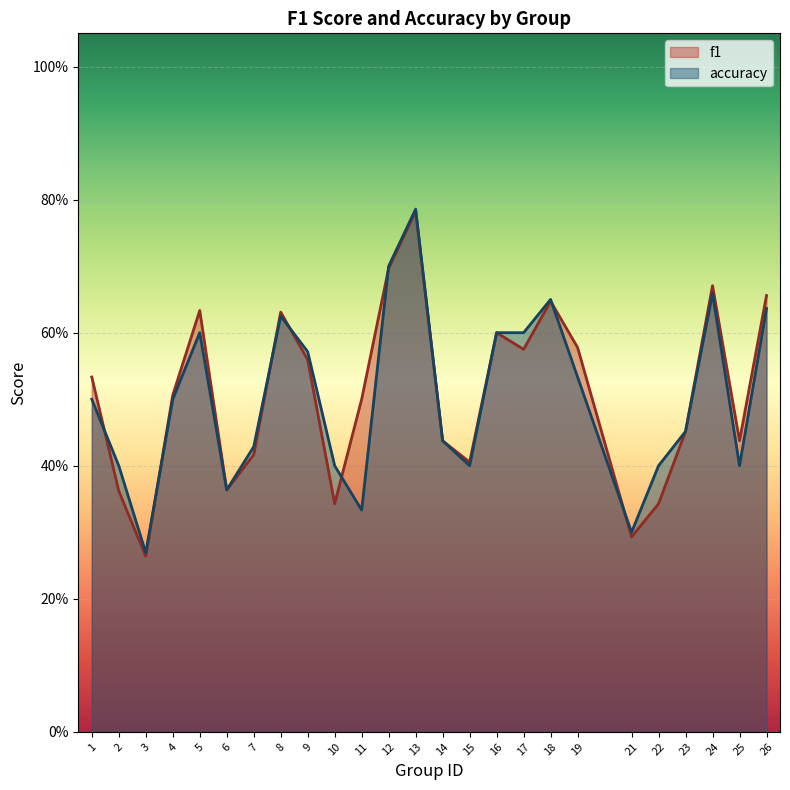

Where is accuracy nearest to the value 0?

3